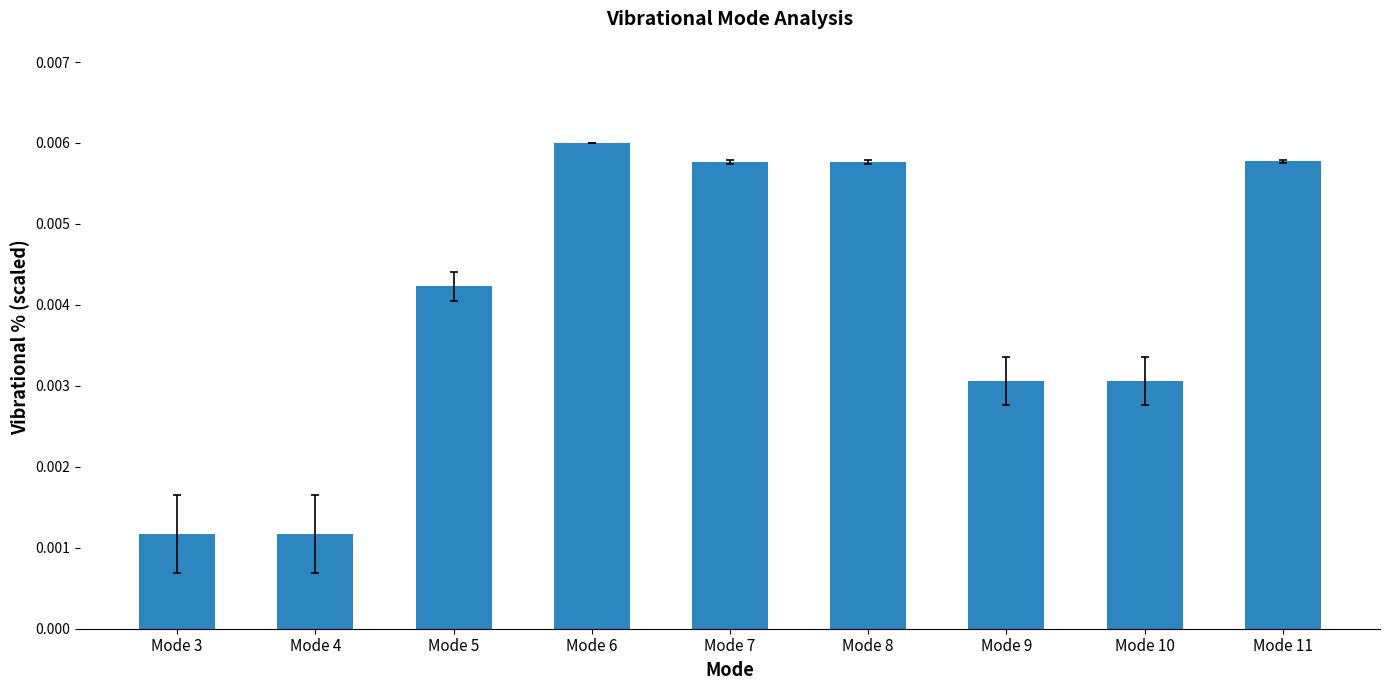

Which label corresponds to the largest value in the chart?

Mode 6